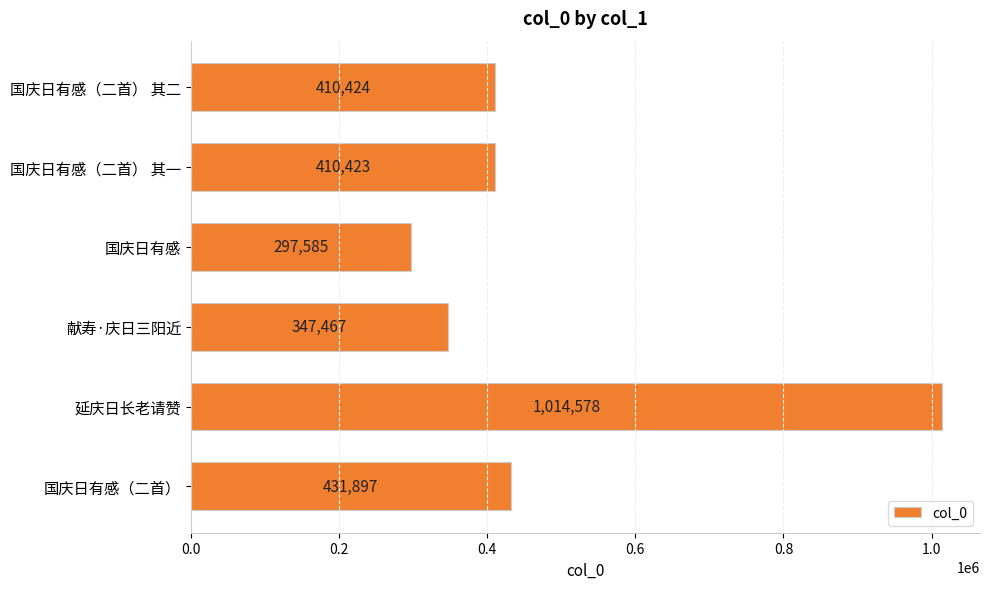

Rank the categories by value from lowest to highest.

国庆日有感, 献寿·庆日三阳近, 国庆日有感（二首） 其一, 国庆日有感（二首） 其二, 国庆日有感（二首）, 延庆日长老请赞